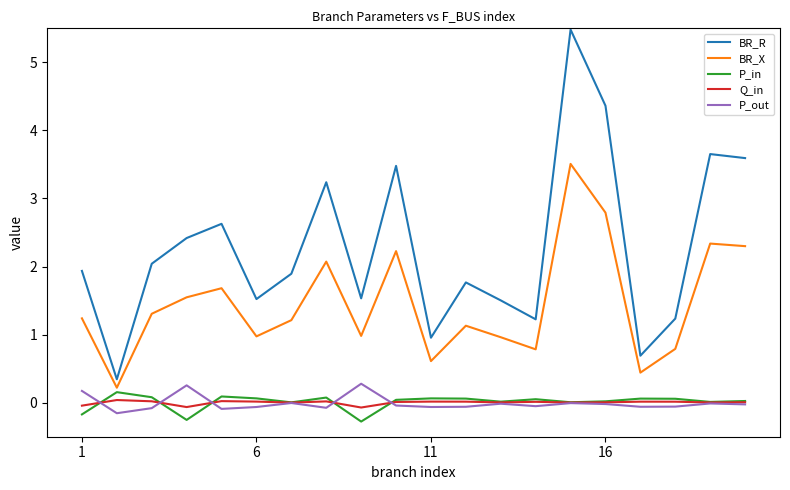

True or false: BR_R and Q_in intersect in this chart.

False